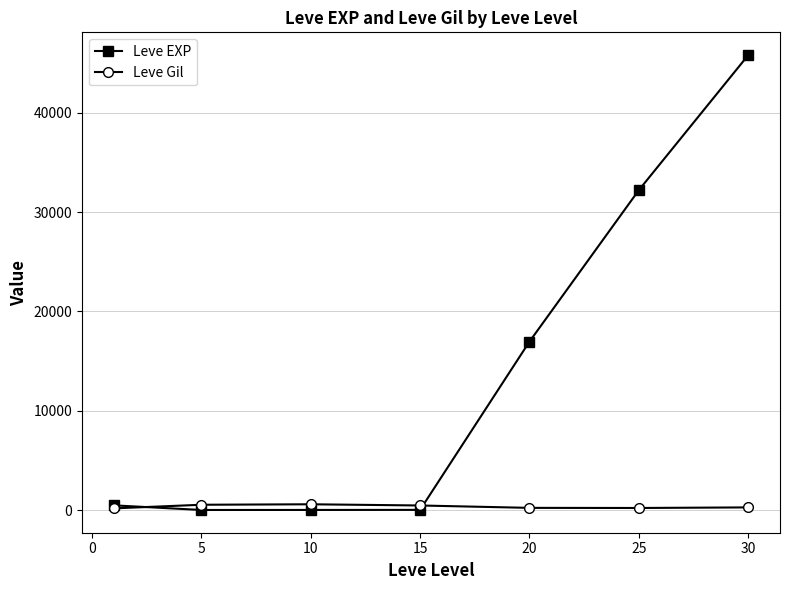

True or false: Leve Gil and Leve EXP intersect in this chart.

True